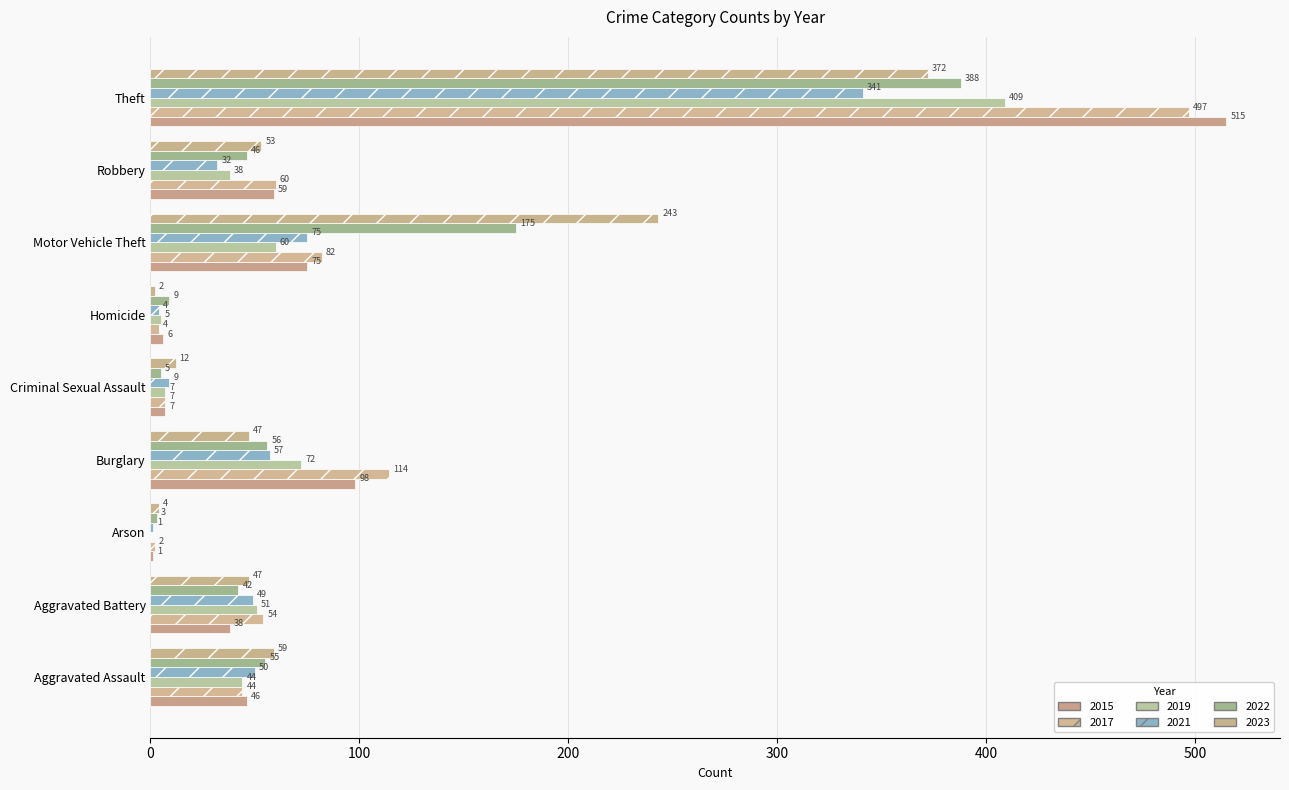

How many distinct data groups are displayed?

6